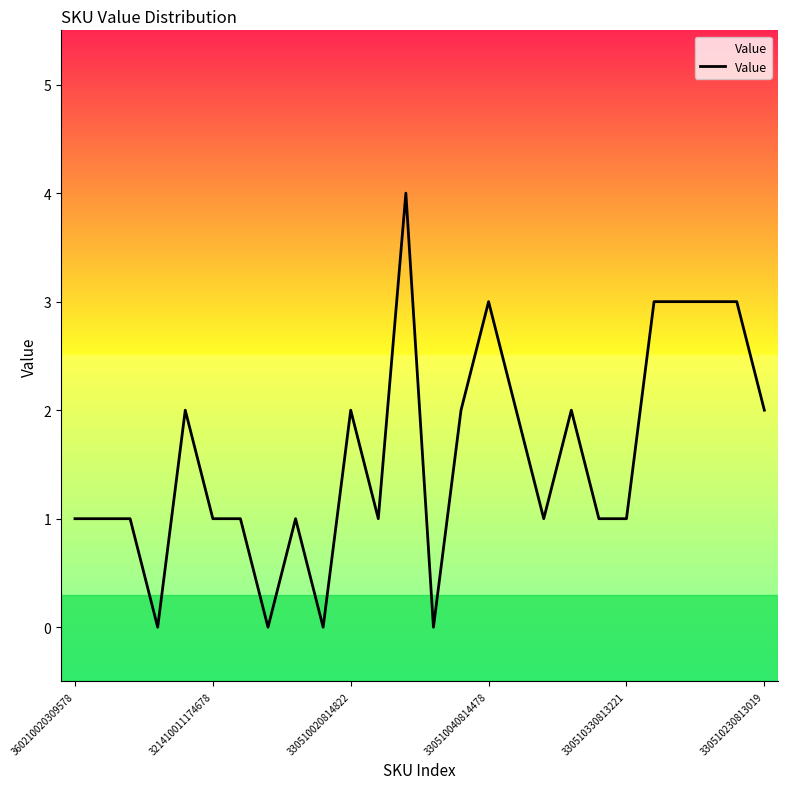

What is the difference between the maximum and minimum values?

4